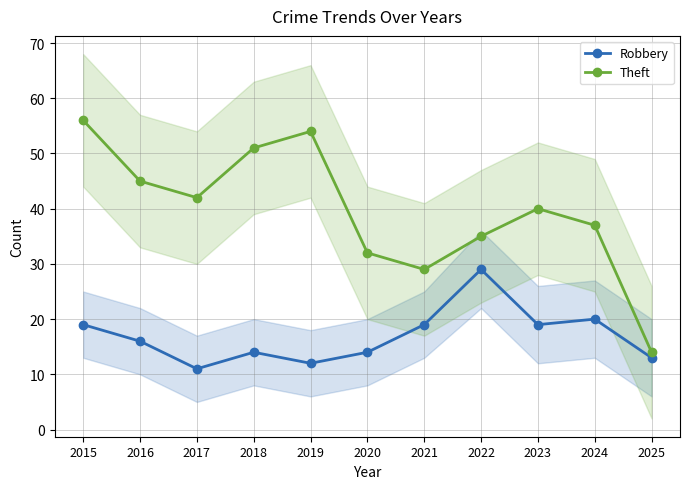

Reading left to right, transcribe all the data shown in this chart.

Robbery: 2015=19	2016=16	2017=11	2018=14	2019=12	2020=14	2021=19	2022=29	2023=19	2024=20	2025=13
Theft: 2015=56	2016=45	2017=42	2018=51	2019=54	2020=32	2021=29	2022=35	2023=40	2024=37	2025=14